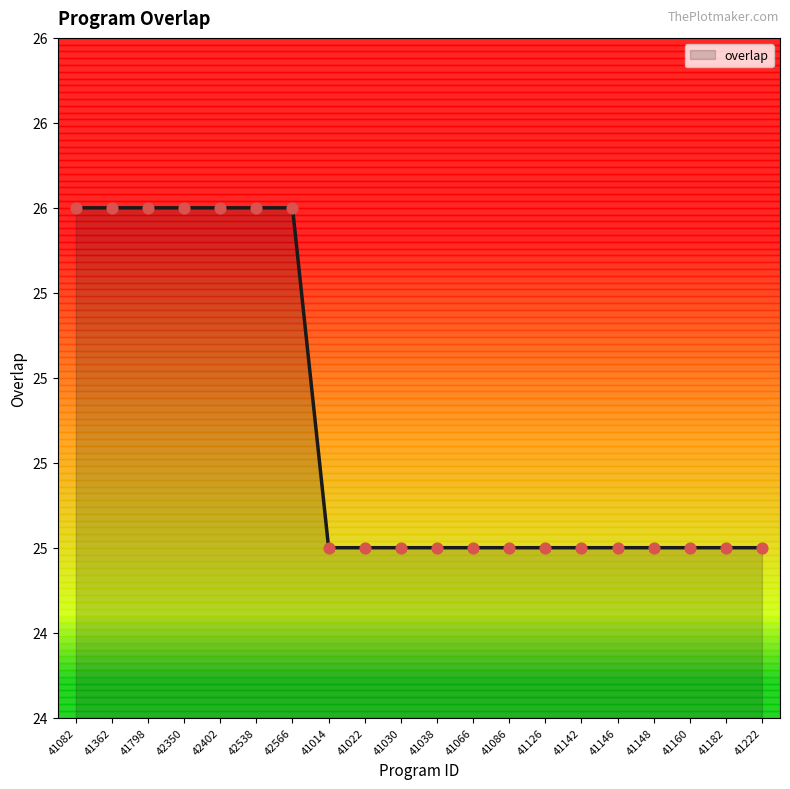

What is the ratio of the value at 42350 to the value at 41014?

1.0